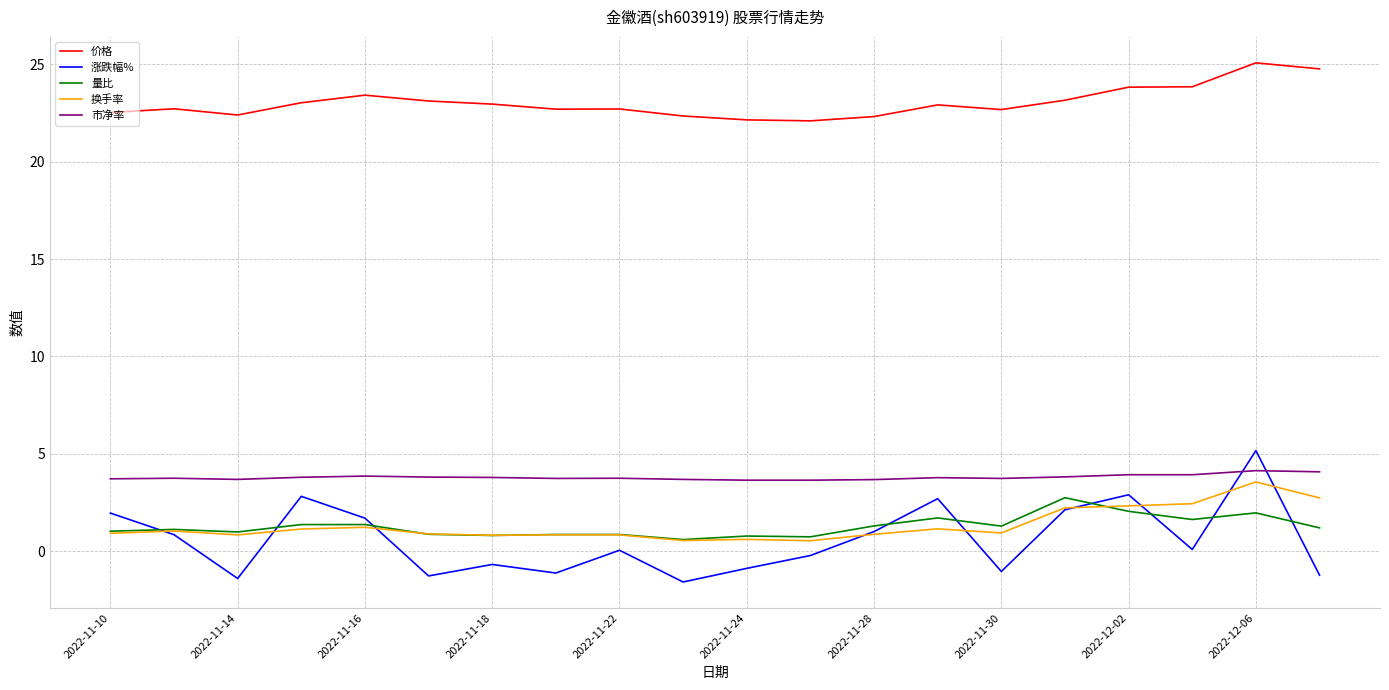

Which series has the largest range (max minus min)?

涨跌幅%